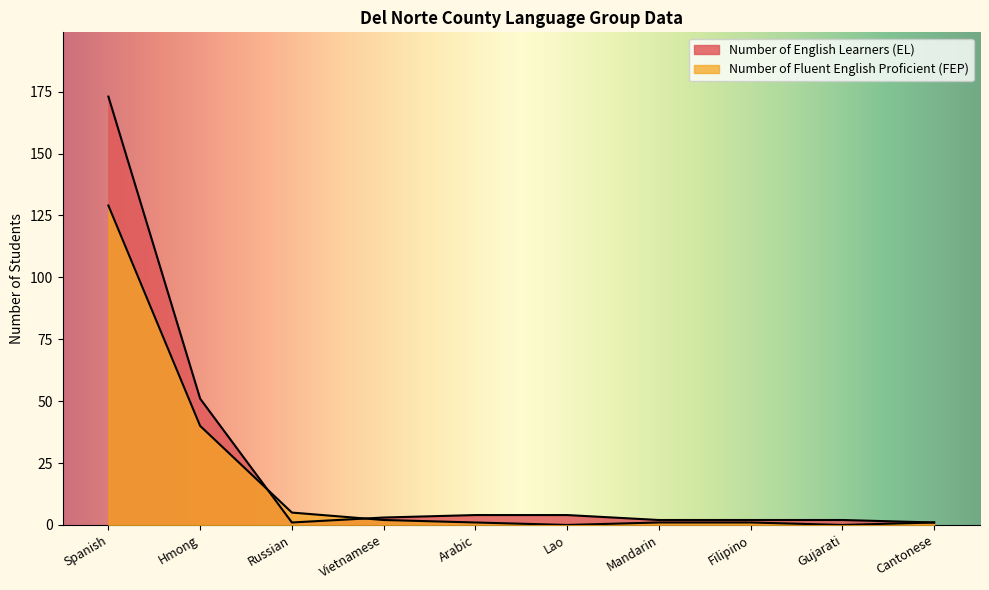

True or false: Number of Fluent English Proficient (FEP) has more than 1 points higher than both neighbors.

False